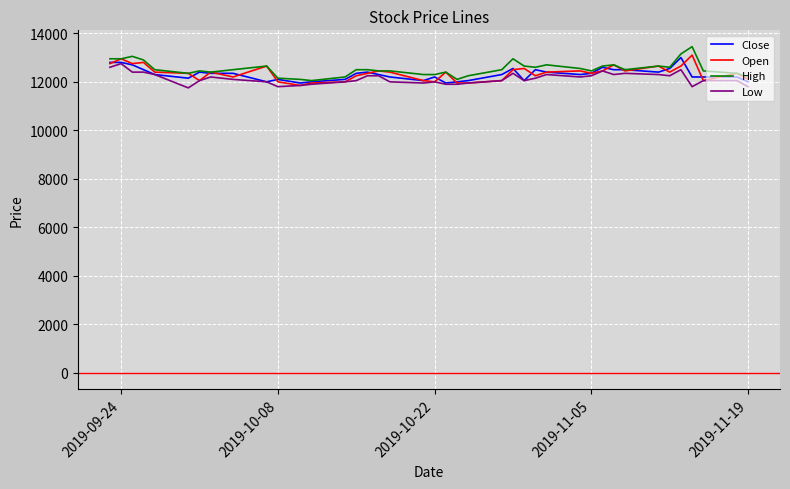

What is the highest value of the High series?

13450